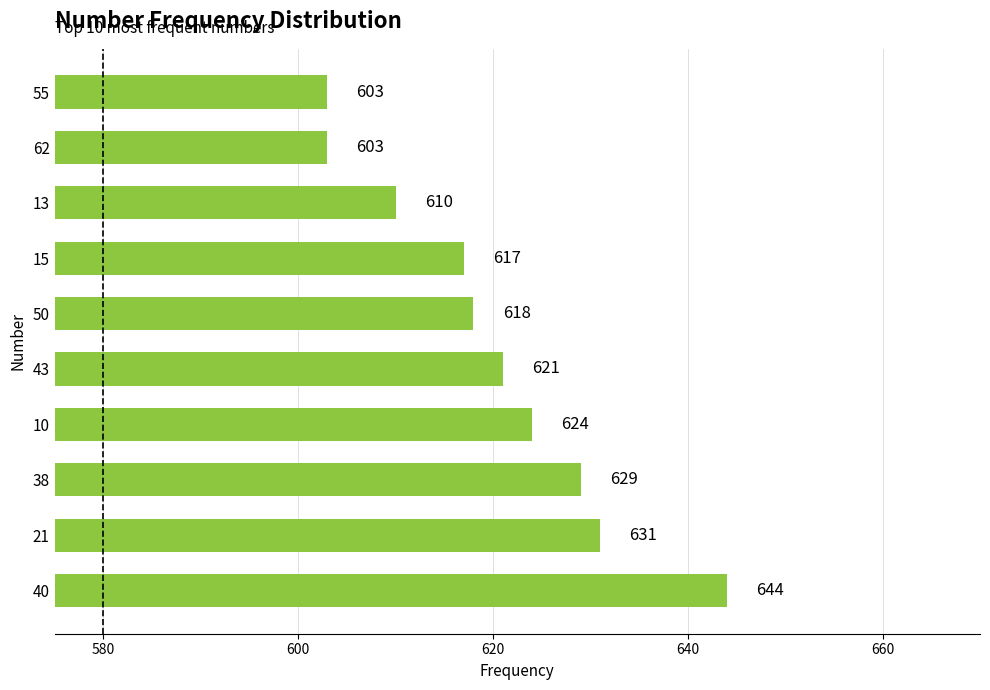

The chart shows a value of 644 at 40. True or false?

True